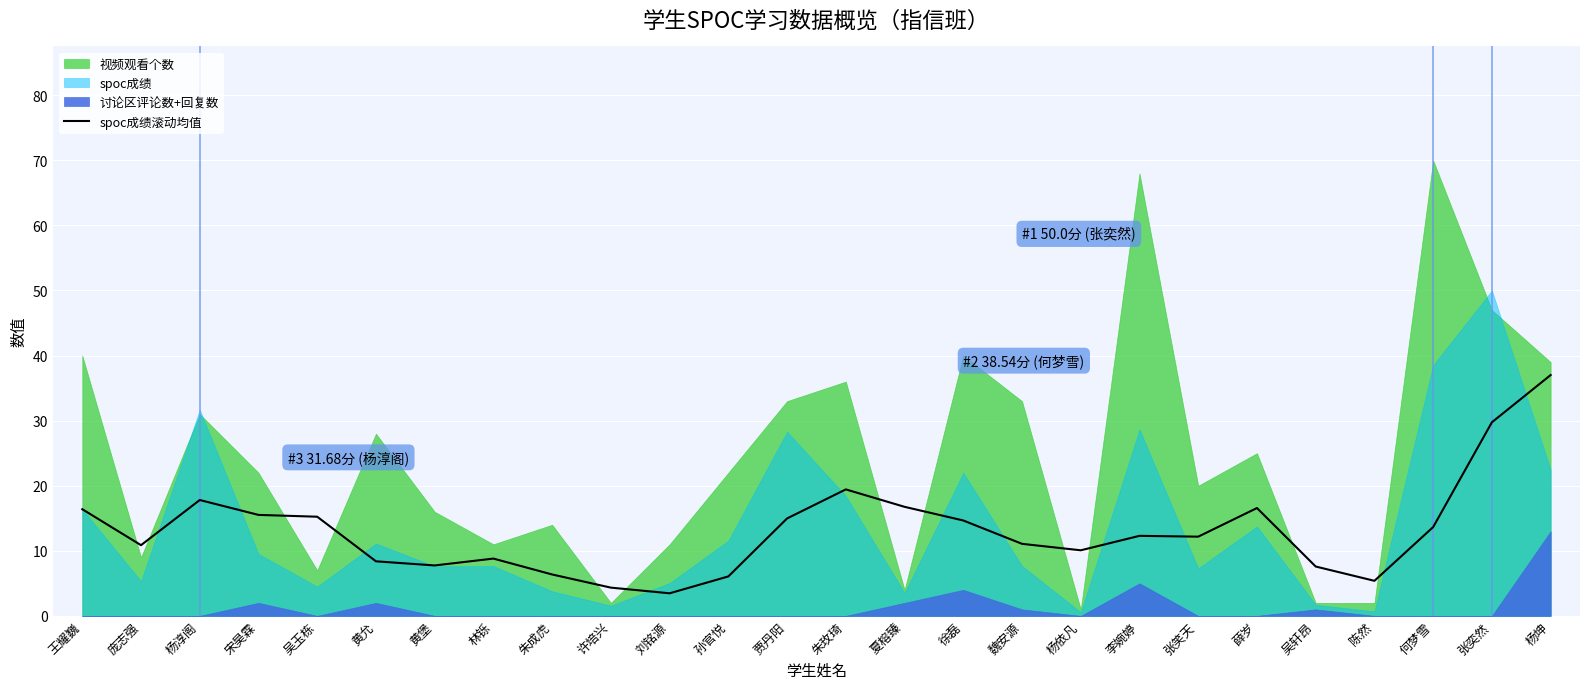

Reading right to left, list all the values displayed in this chart.

37.0	29.8	13.7	5.4	7.6	16.6	12.2	12.3	10.1	11.1	14.7	16.8	19.4	15.0	6.1	3.5	4.3	6.4	8.8	7.8	8.4	15.2	15.5	17.8	10.9	16.4